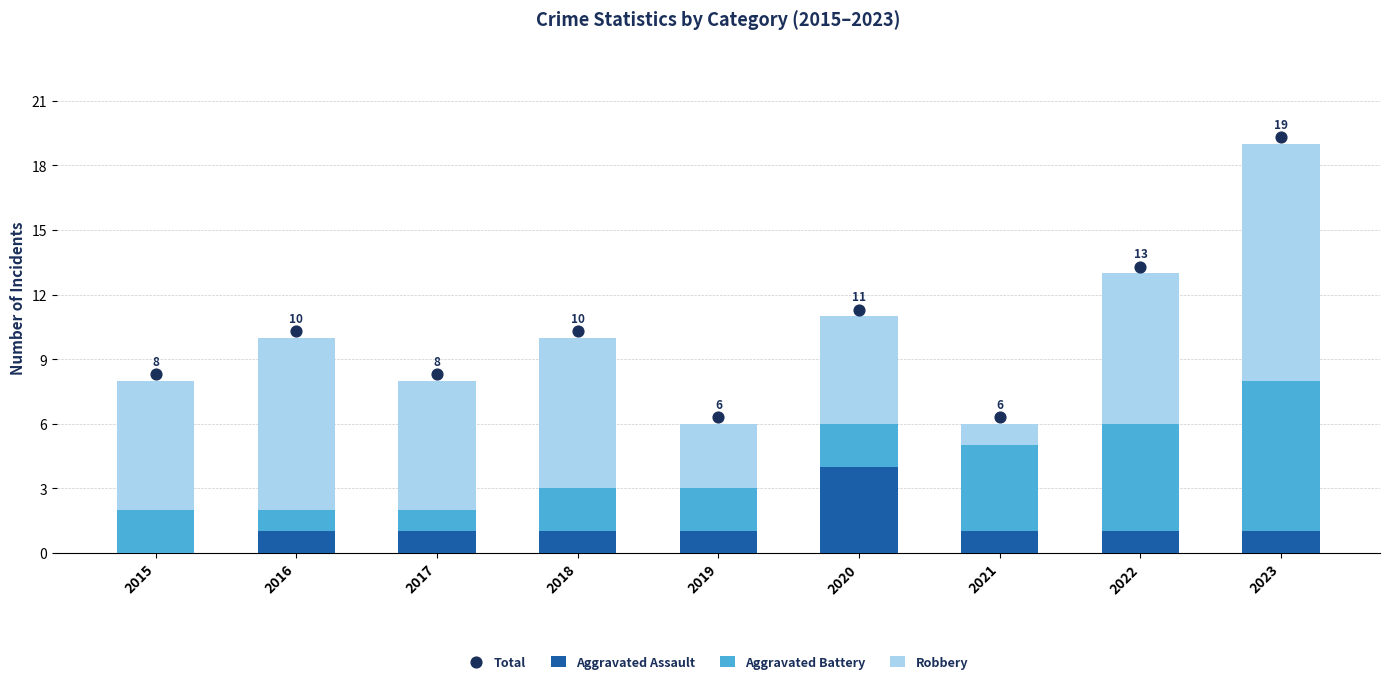

The Aggravated Assault series shows 6 at 2020. True or false?

False